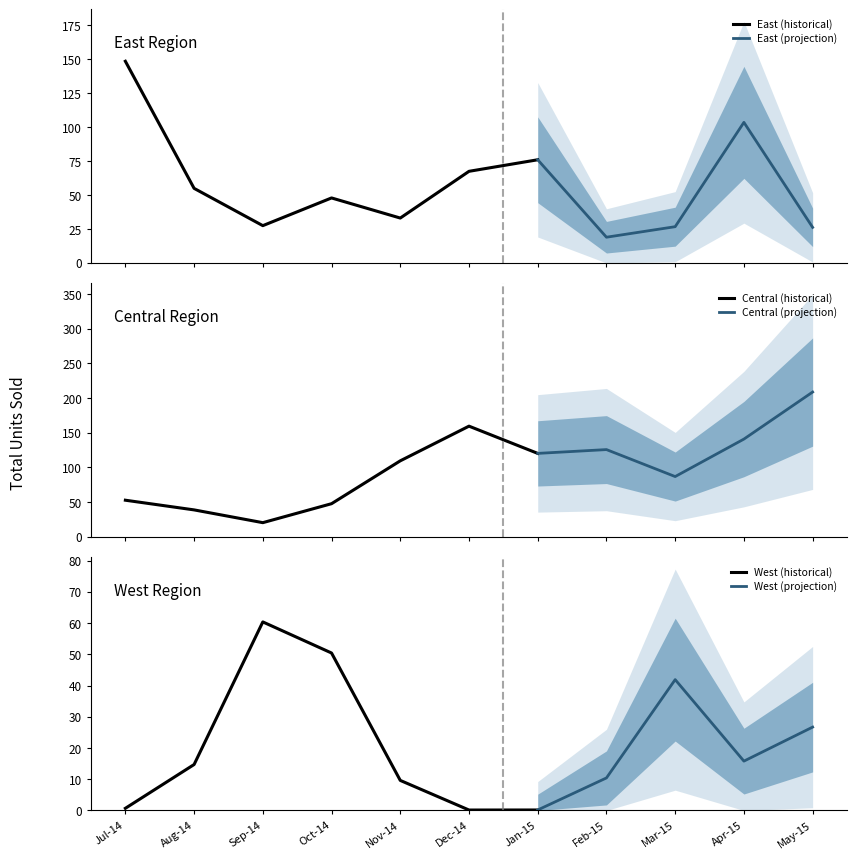

Which series changed the most between Jul-14 and Oct-14?

East